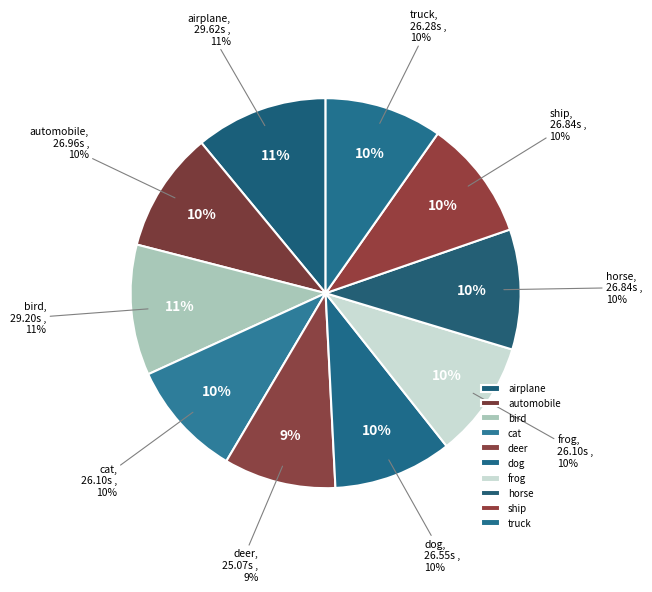

To the nearest percent, what is the difference between the largest and smallest slice percentages?

2%